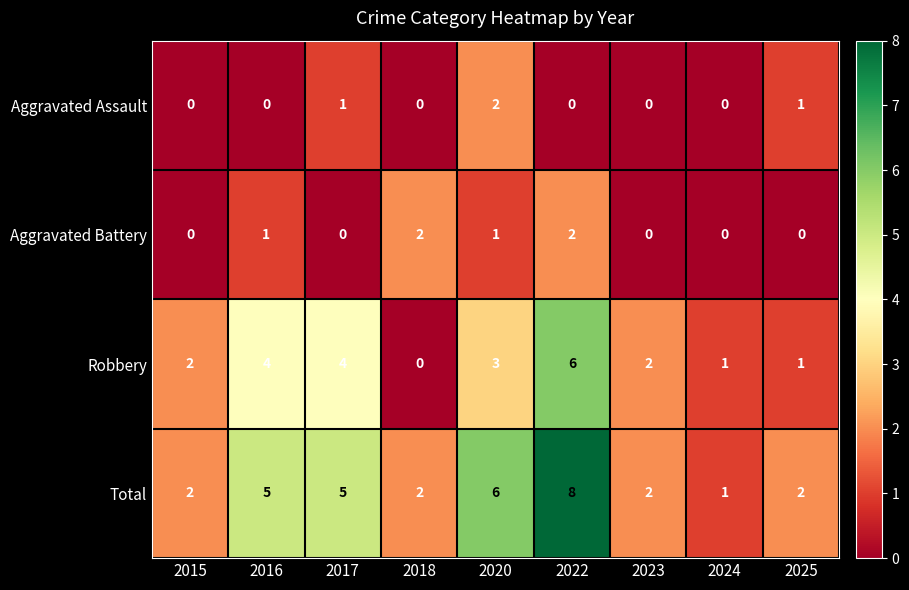

What is the greatest value displayed?

8